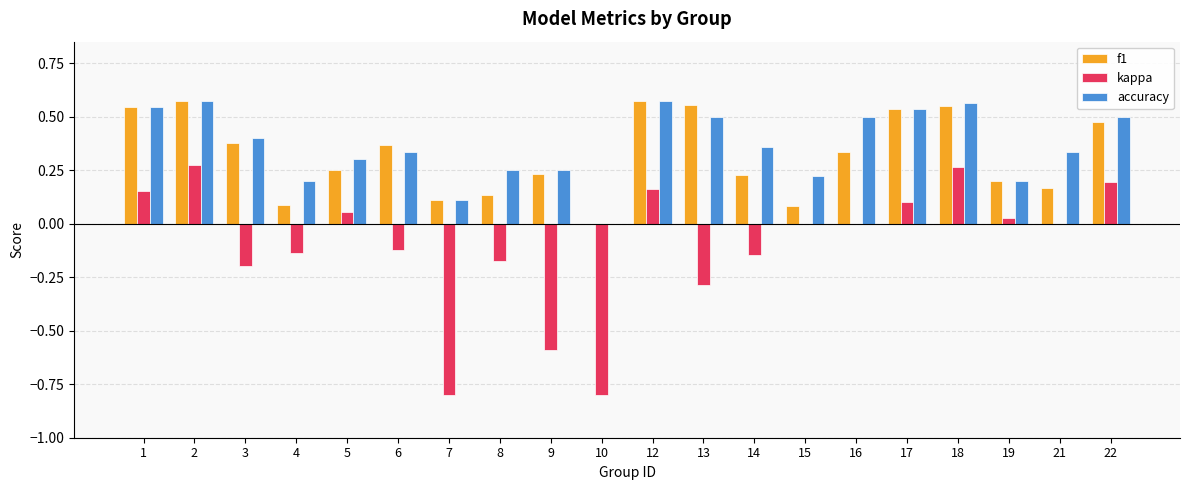

What is the sum of all kappa values?

-2.0